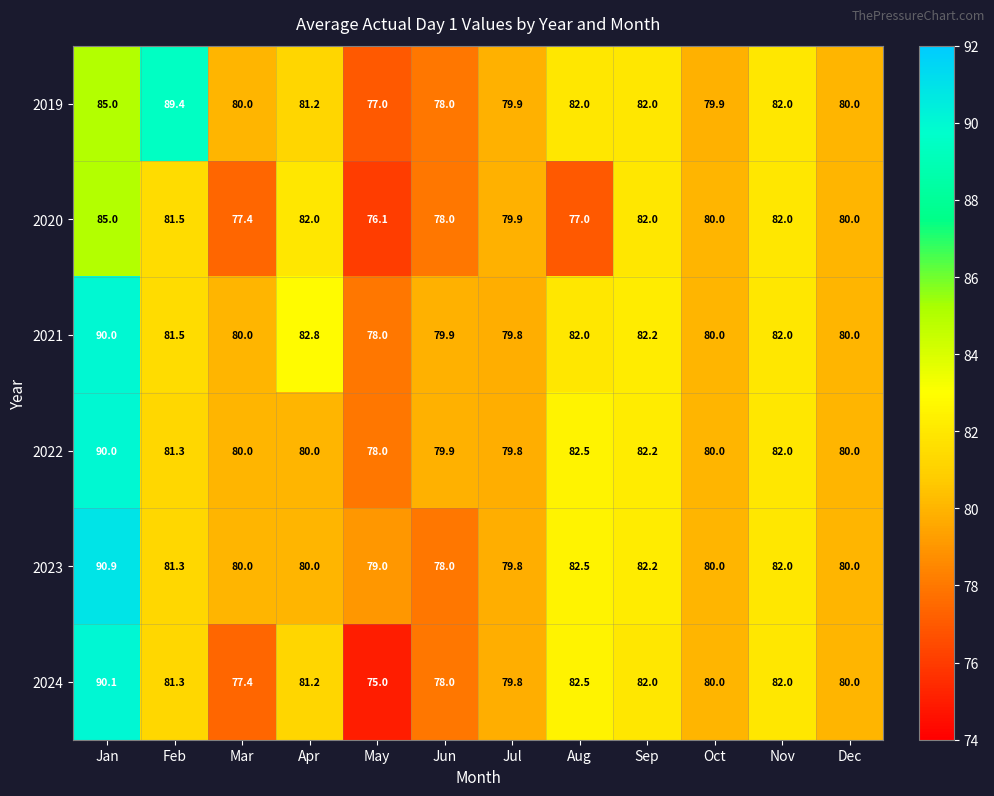

What is the sum of the 2022 values at Sep and Nov?

164.2